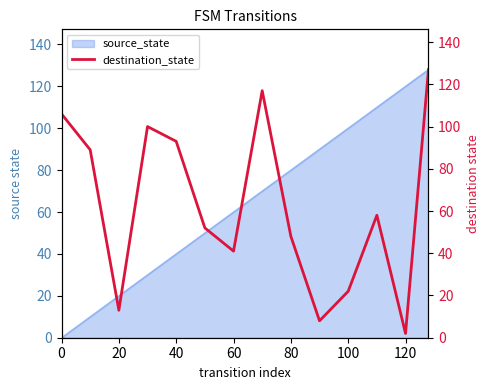

True or false: source_state has a value of -68 at 0.

False